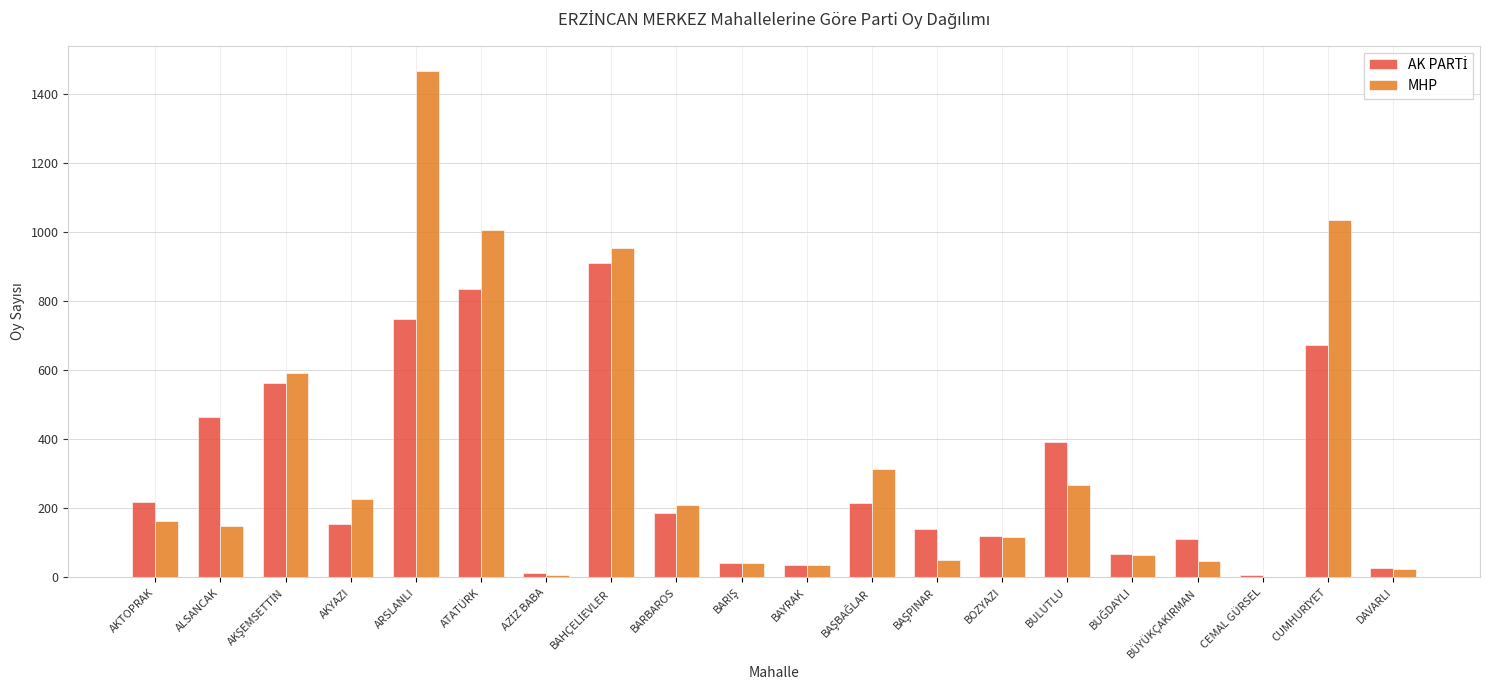

Between ATATÜRK and BULUTLU, which series saw the biggest shift?

MHP